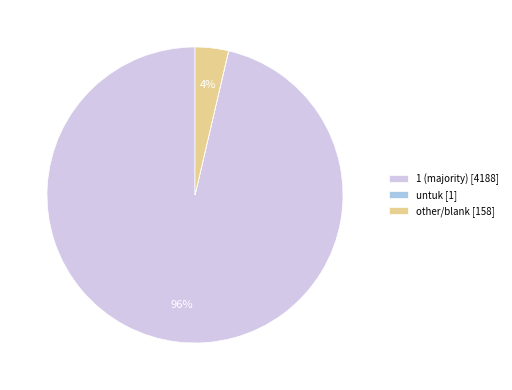

Does any single category account for the majority?

Yes